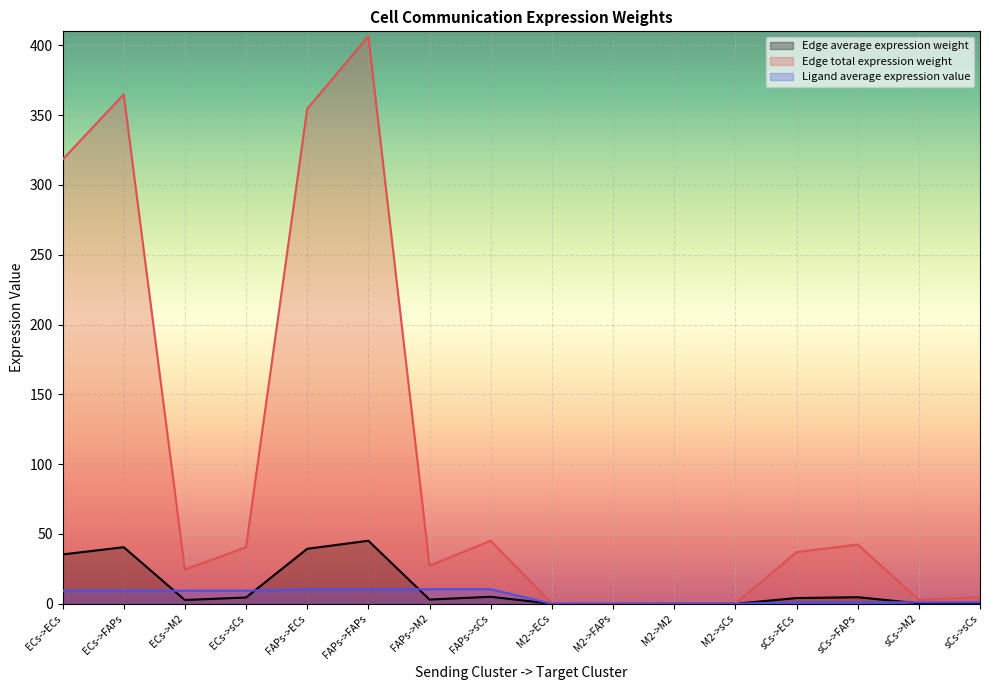

Reading right to left, extract all data points from this chart.

Edge average expression weight: 0.5	0.3	4.7	4.1	0.0	0.0	0.0	0.0	5.0	3.0	45.2	39.4	4.5	2.7	40.5	35.3
Edge total expression weight: 4.7	2.9	42.5	37.0	0.0	0.0	0.4	0.3	45.2	27.3	406.5	354.5	40.5	24.5	364.9	318.1
Ligand average expression value: 1.1	1.1	1.1	1.1	0.0	0.0	0.0	0.0	10.4	10.4	10.4	10.4	9.4	9.4	9.4	9.4